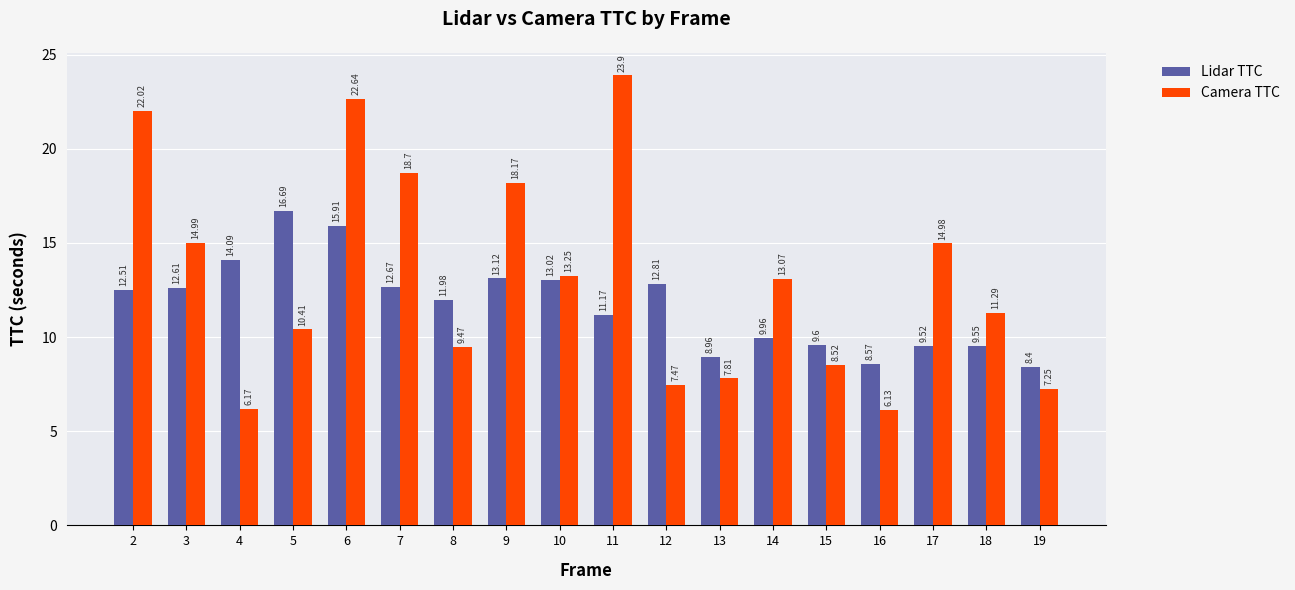

What is the value of the Camera TTC bar at the 10th from the left?

23.9